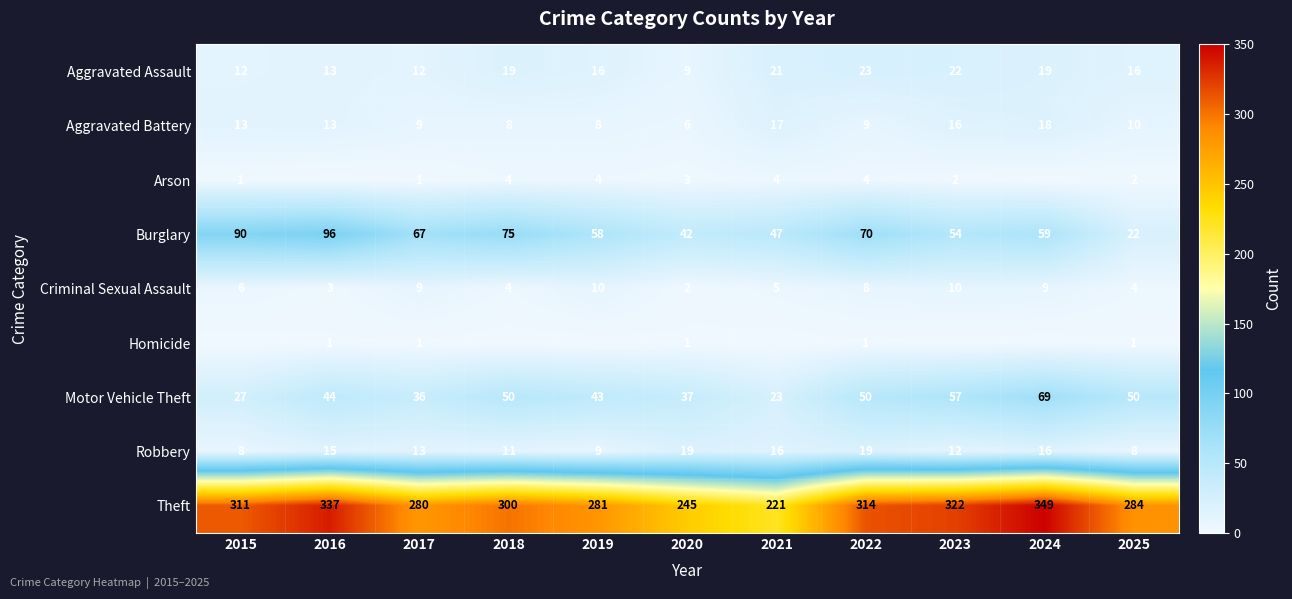

How many distinct data groups are displayed?

9